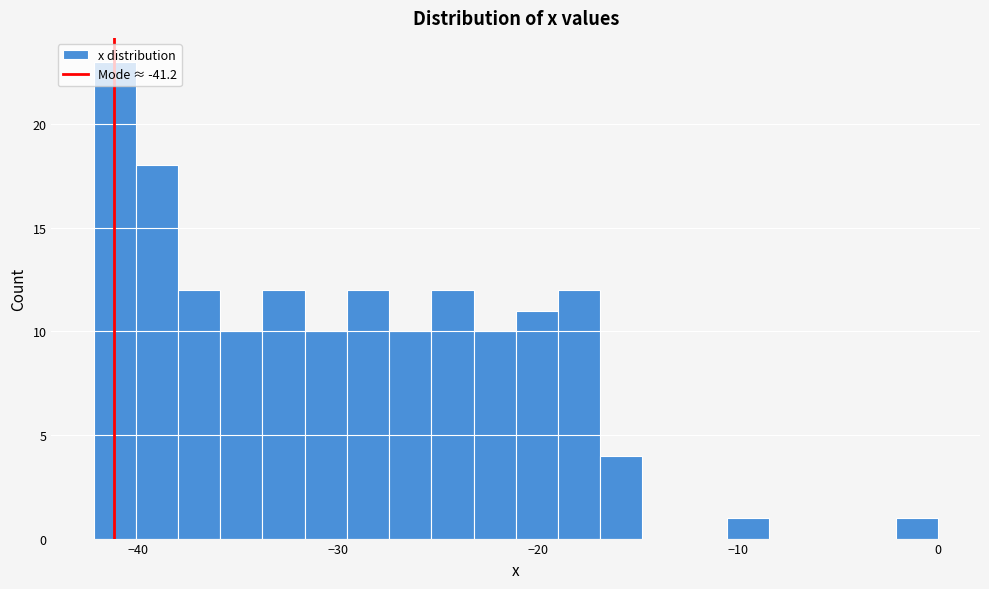

Around what value on the x-axis is the tallest bar? Give the approximate position of its centre, as read against the axis.

-41